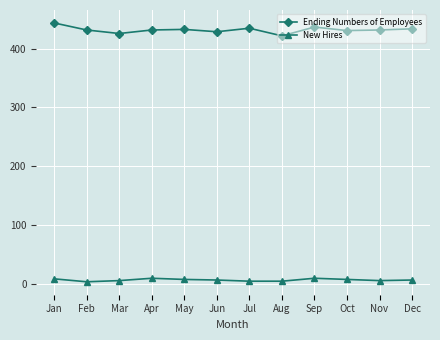

What is the maximum value for Ending Numbers of Employees?

444